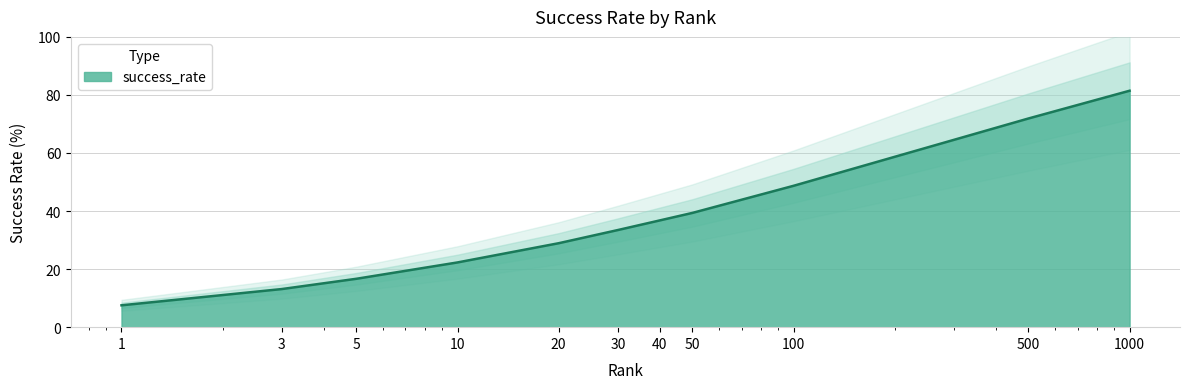

Rank the categories by value from lowest to highest.

1.0, 3.0, 5.0, 10.0, 20.0, 30.0, 40.0, 50.0, 100.0, 500.0, 1000.0